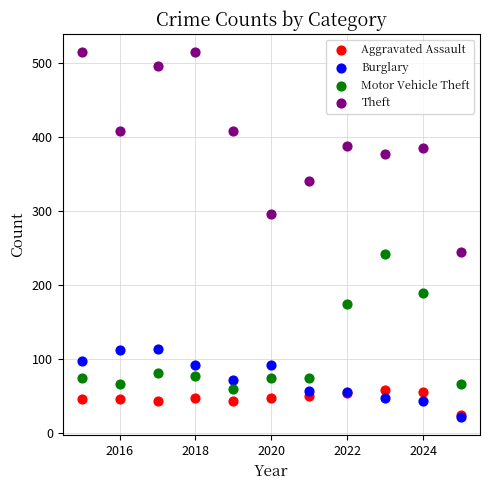

What are all the series names shown in the legend?

Aggravated Assault, Burglary, Motor Vehicle Theft, Theft